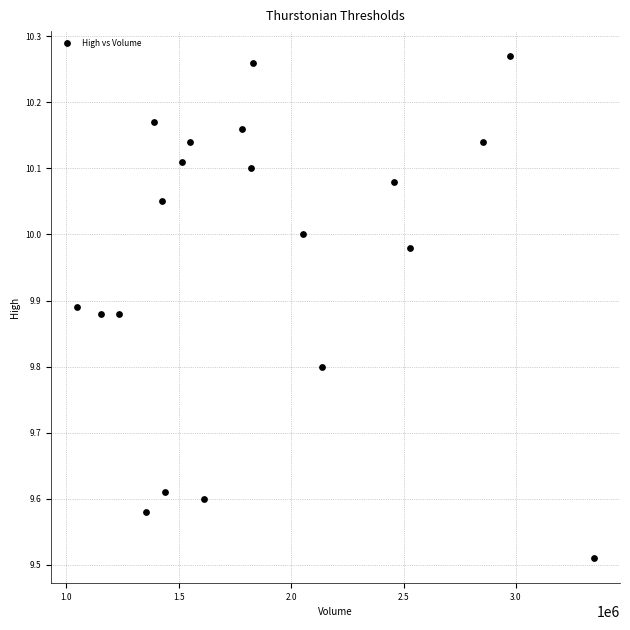

What is the range of Y values (max minus min)?

0.8